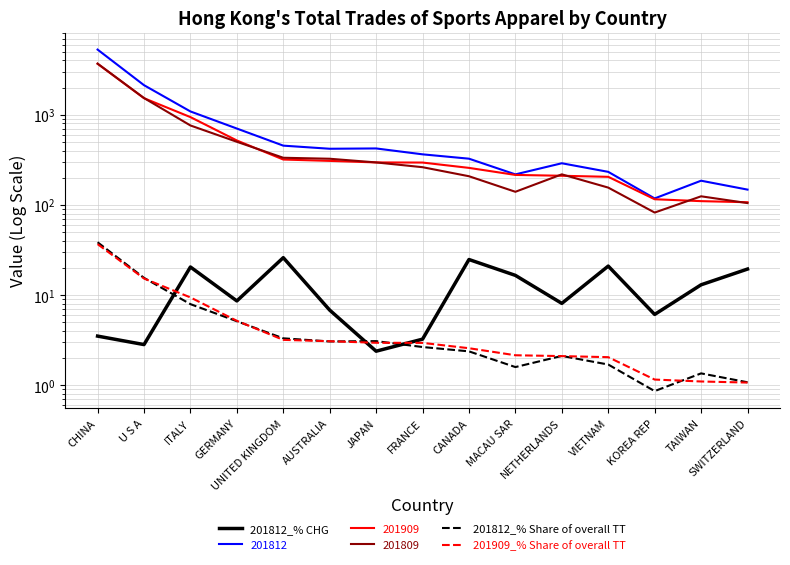

Is this an area chart (filled region under the line)?

No